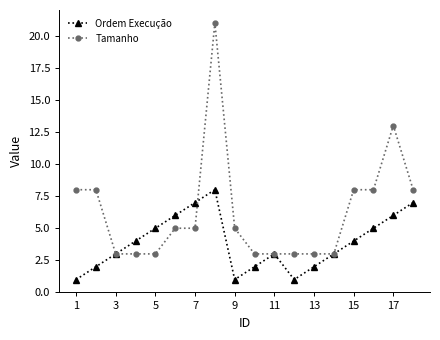

Rank the series by their average value, from lowest to highest.

Ordem Execução, Tamanho